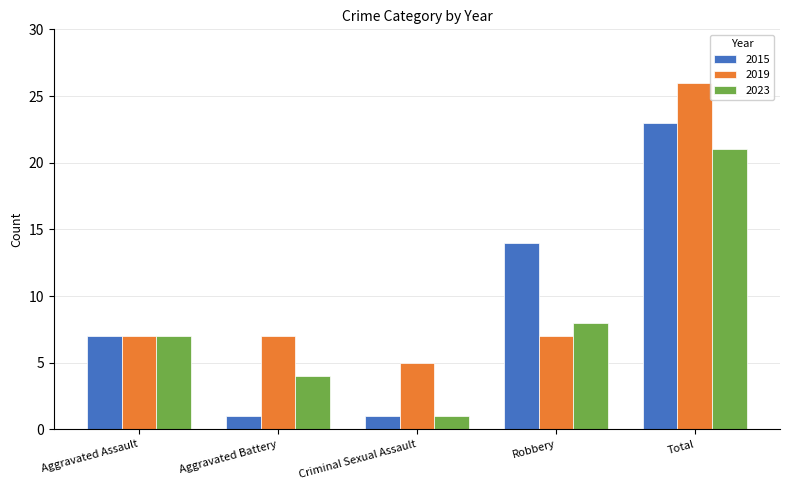

Is the value of 2019 at Total greater than the value of 2015 at Aggravated Battery?

Yes